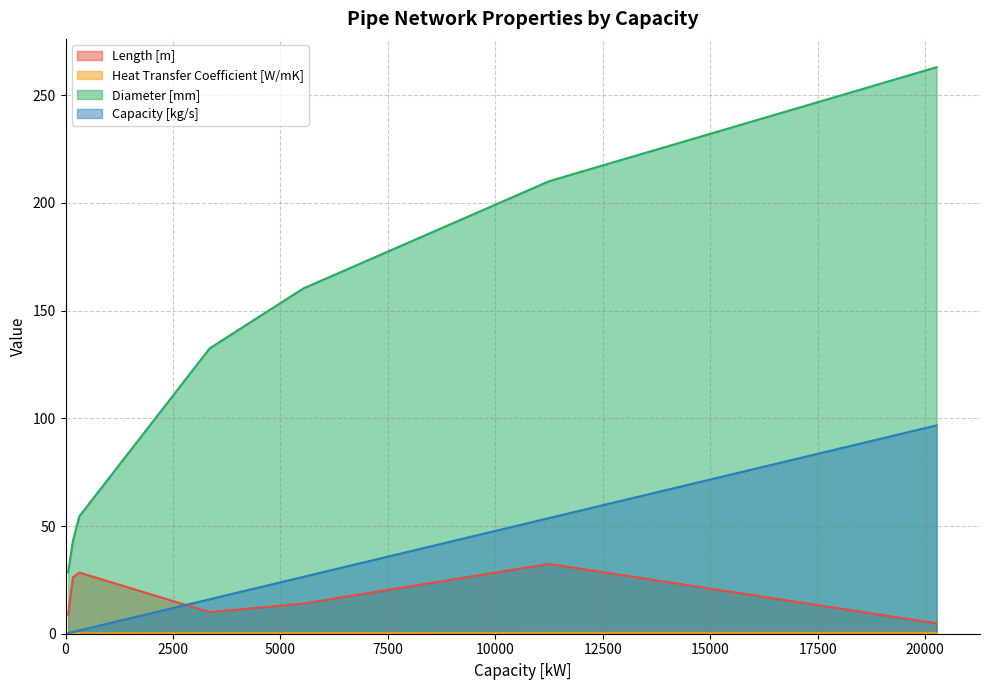

What is the difference between the highest and lowest values at 60?

28.4